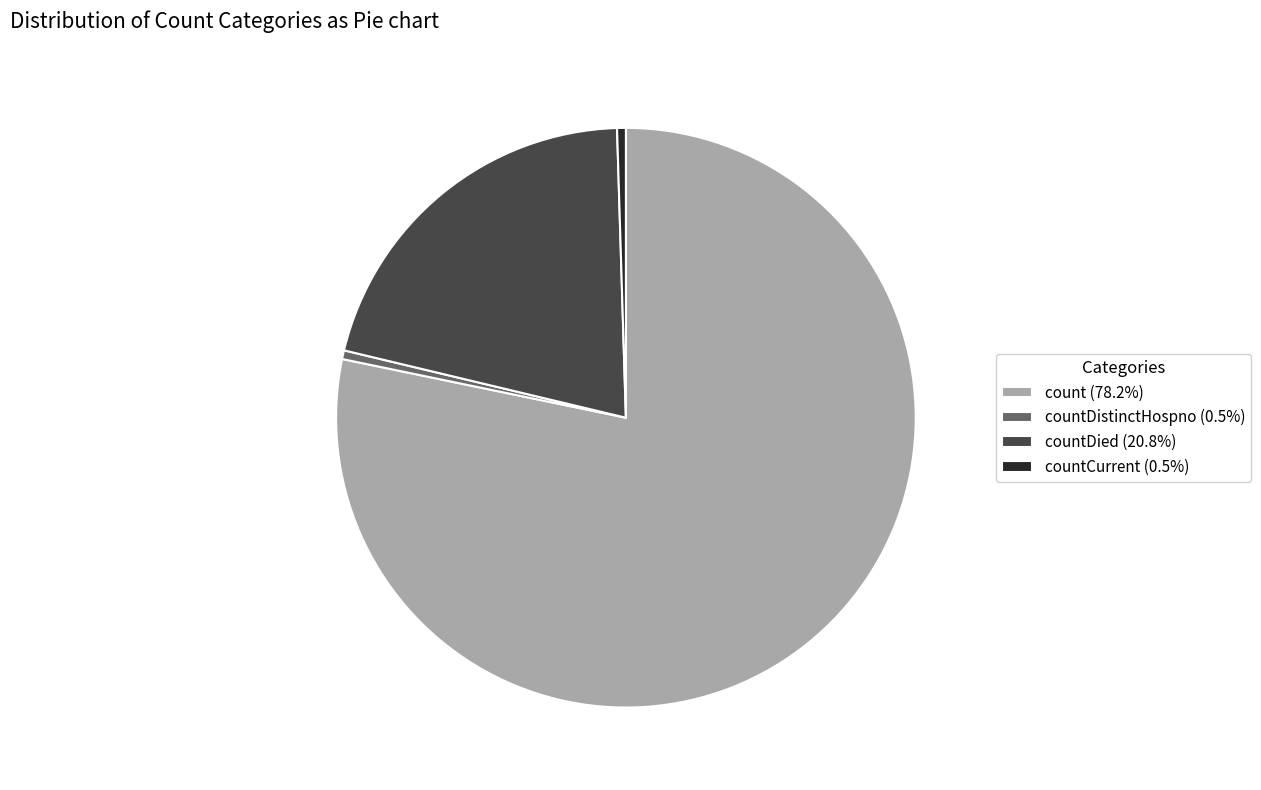

Do countCurrent (0.5%) and countDied (20.8%) together represent more than half of the pie?

No